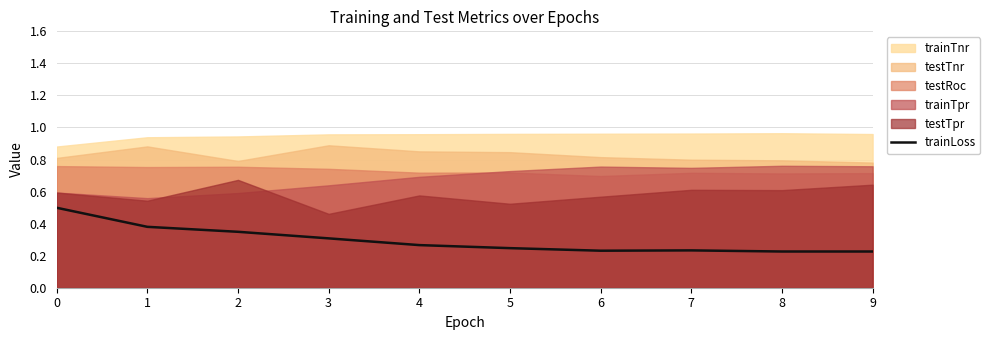

Count the values in the range 0 to 1.

10